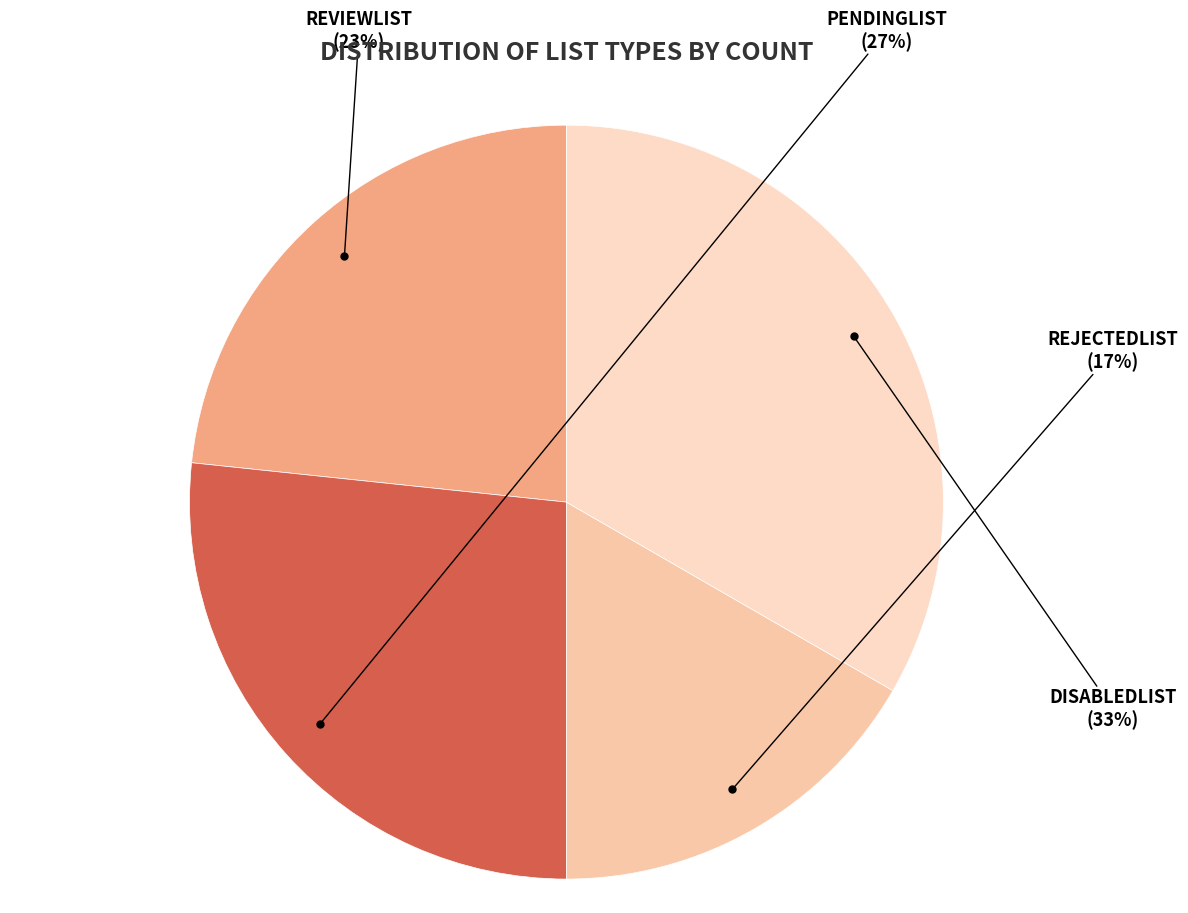

To the nearest percent, what percentage of the pie is REVIEWLIST?

23%